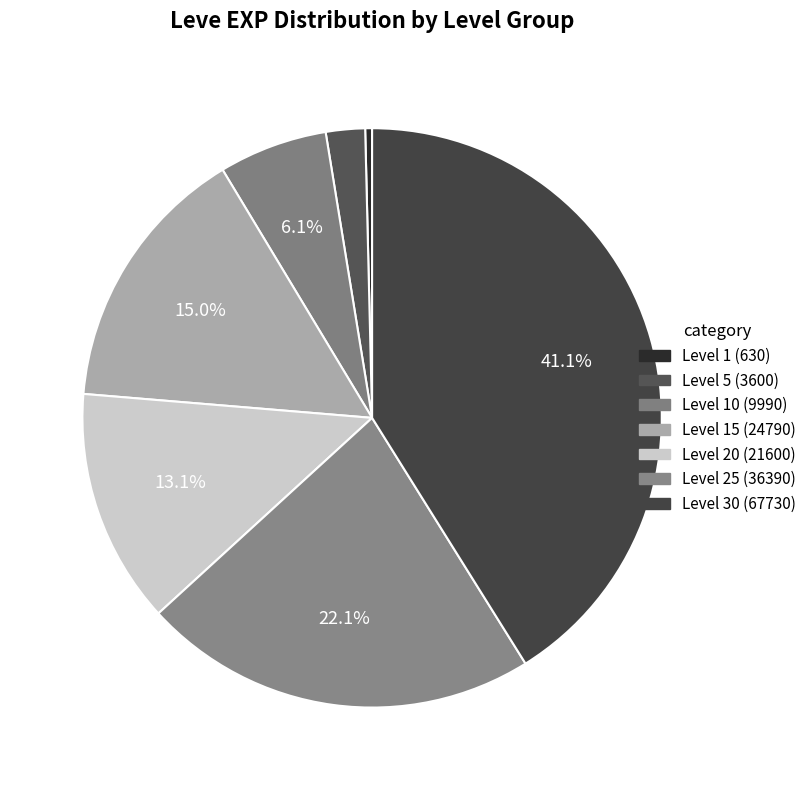

How many segments does this pie chart have?

7